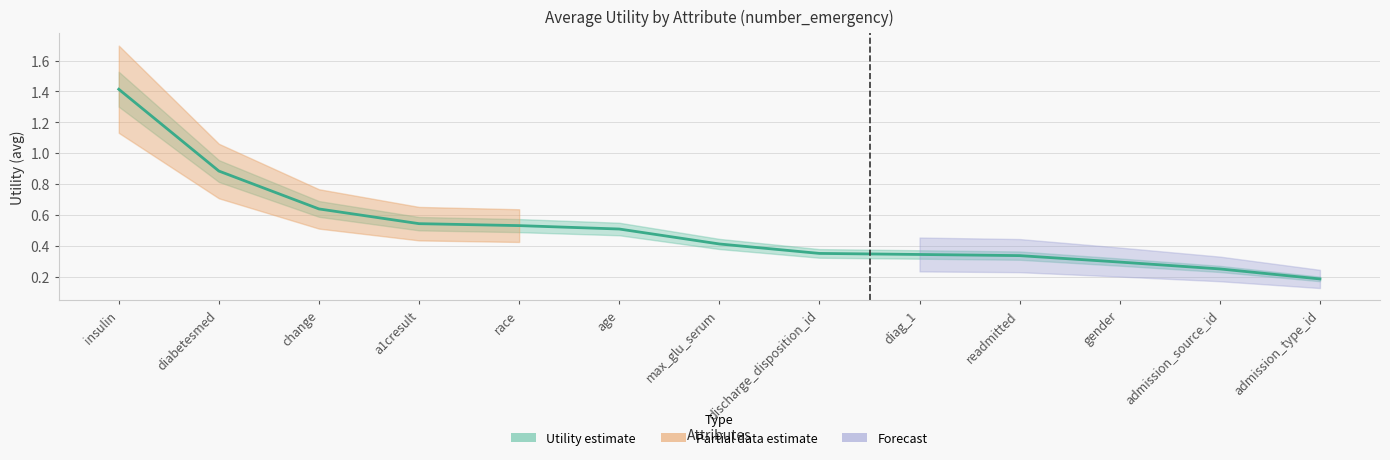

List the labels in order of value, largest first.

insulin, diabetesmed, change, a1cresult, race, age, max_glu_serum, discharge_disposition_id, diag_1, readmitted, gender, admission_source_id, admission_type_id